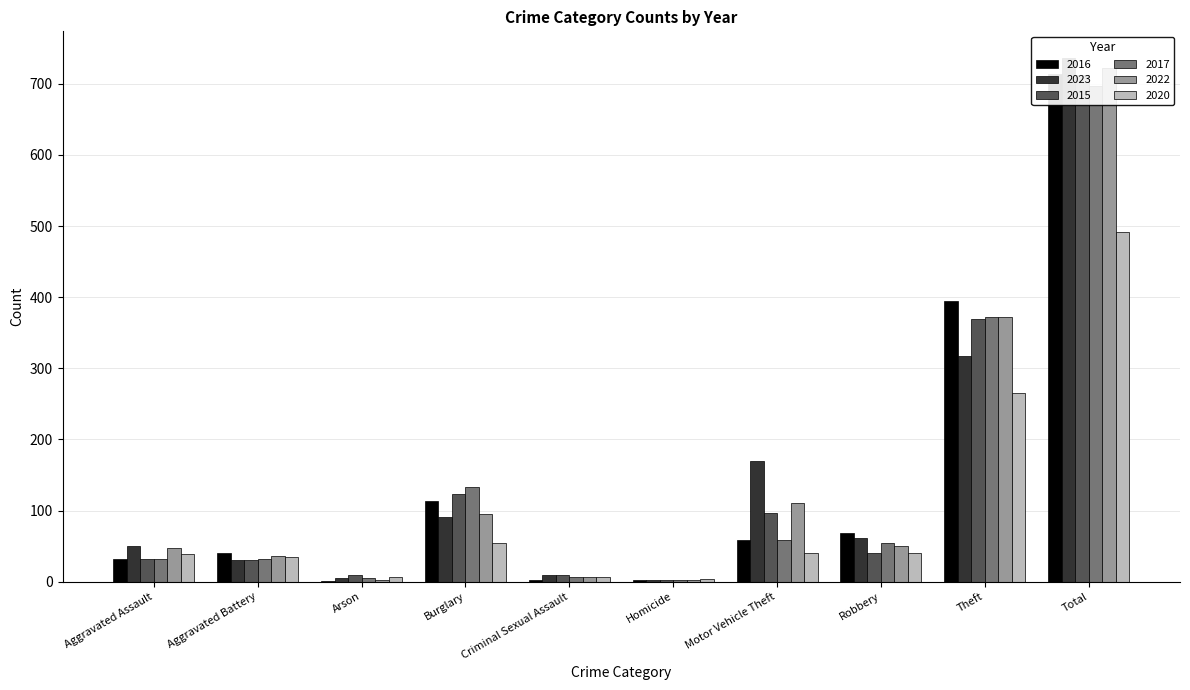

Which category has the lowest value in the 2017 series?

Homicide